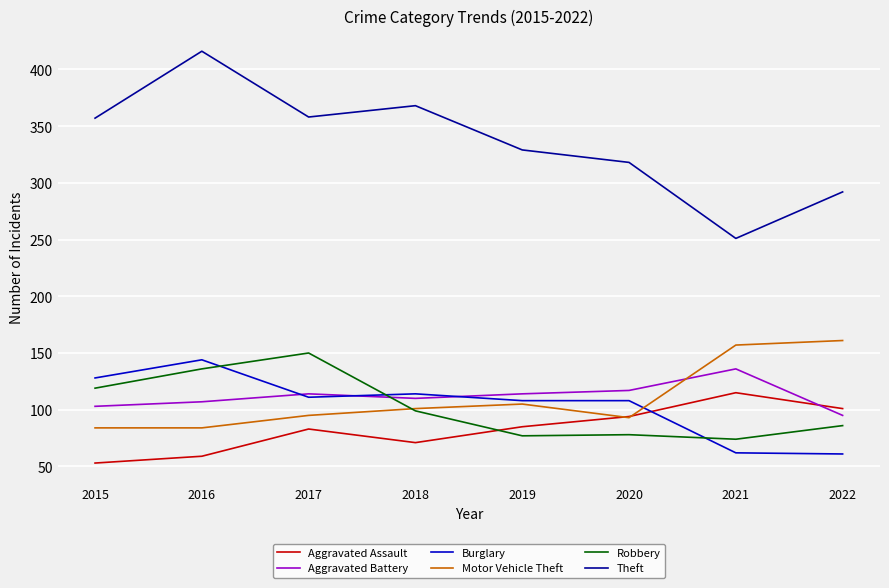

Where do Aggravated Assault and Robbery first cross each other?

2018 and 2019